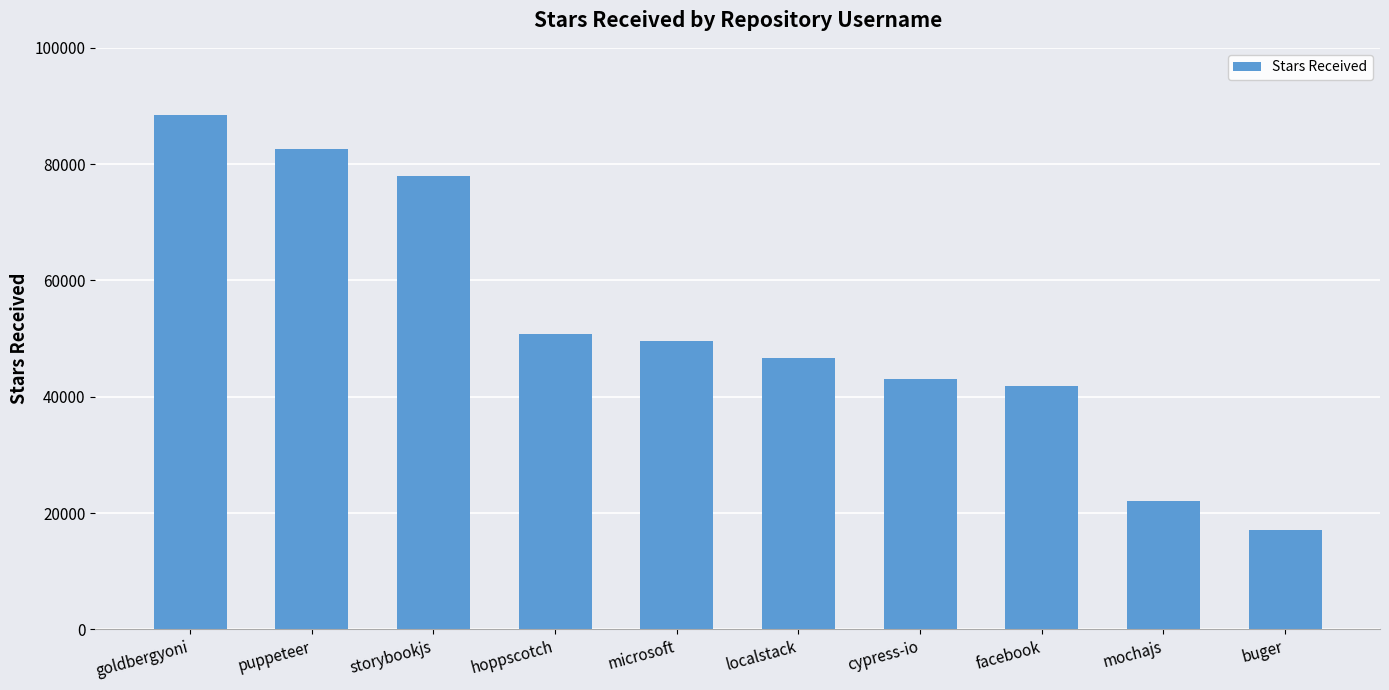

Approximately how many times larger is the value at hoppscotch compared to buger?

3.0